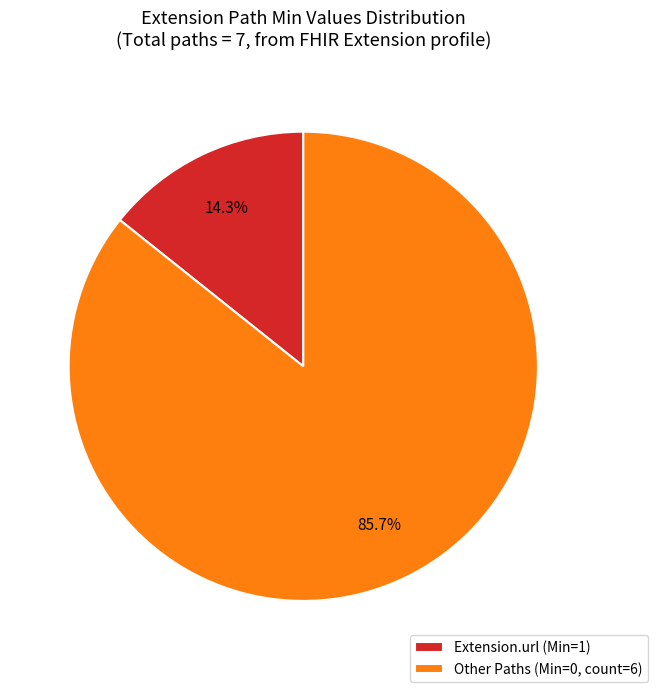

Which has a higher value, Other Paths (Min=0, count=6) or Extension.url (Min=1)?

Other Paths (Min=0, count=6)